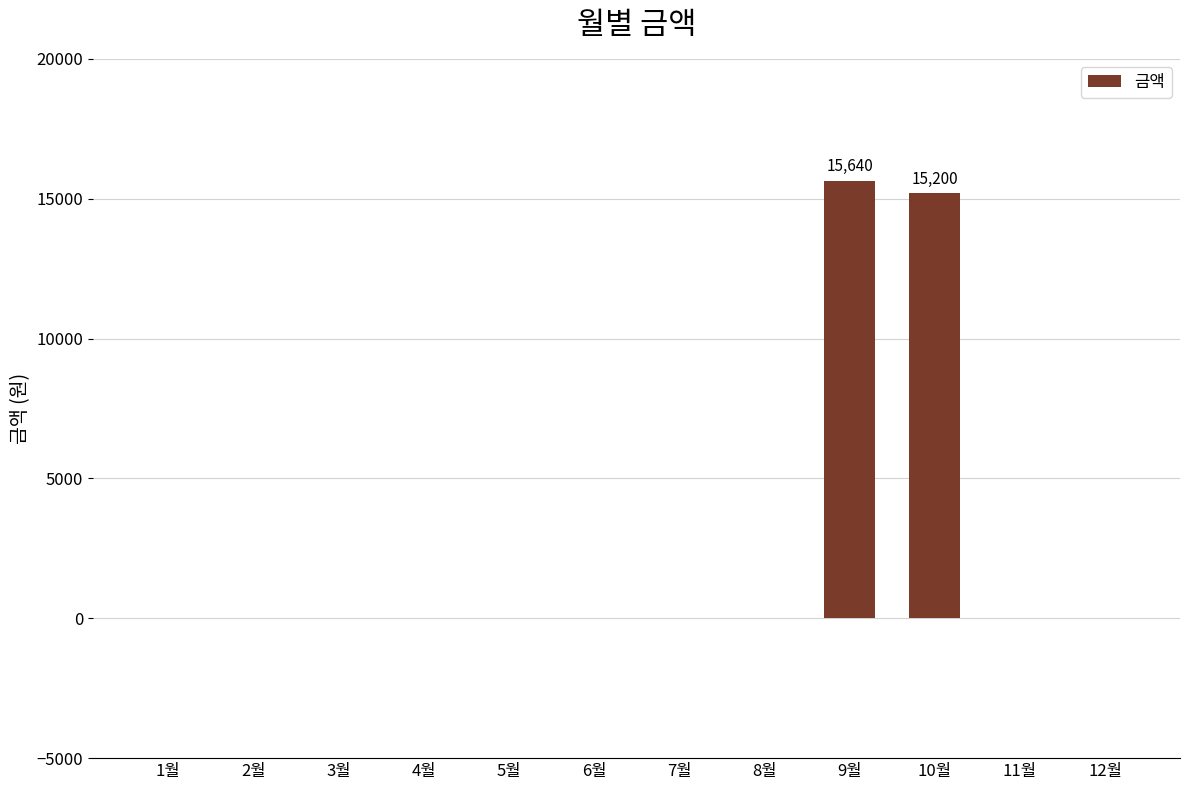

What is the maximum value shown in the chart?

15640